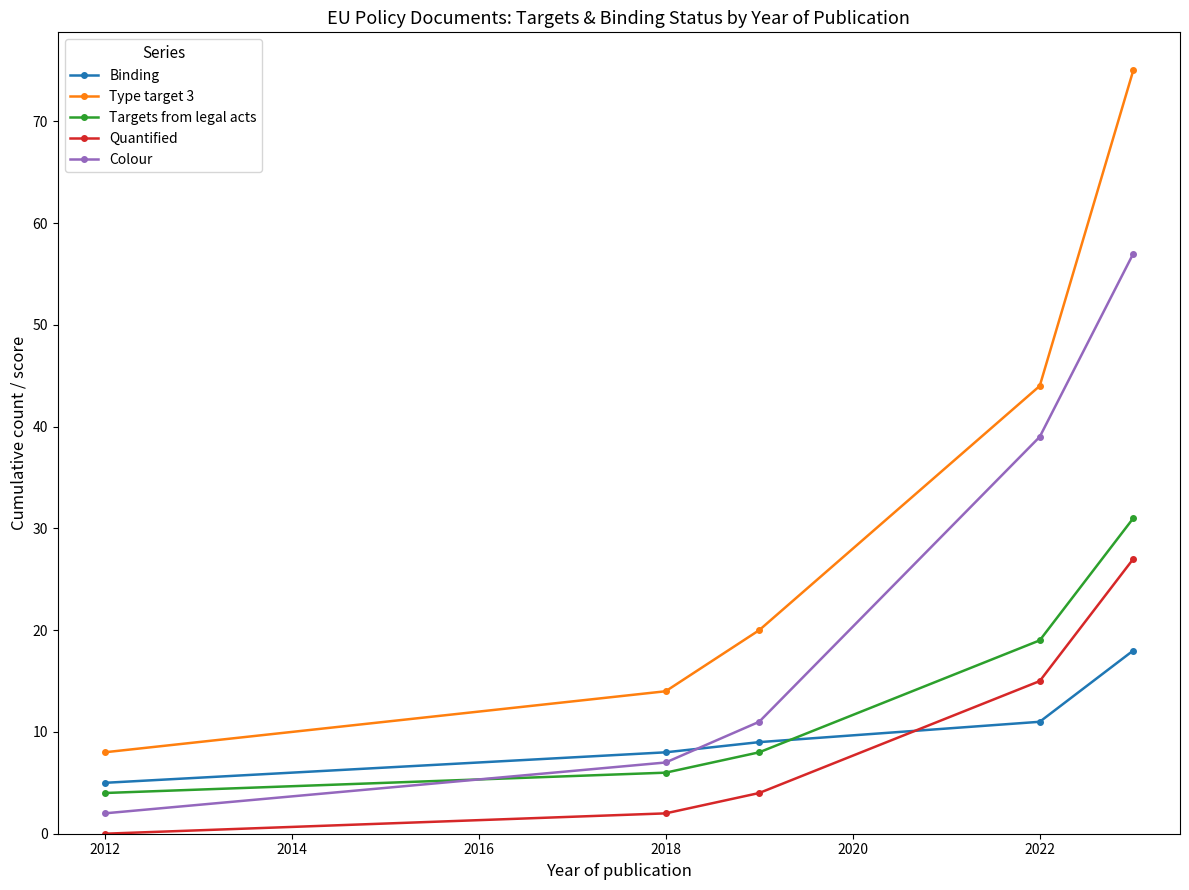

Which series has the largest total across all categories?

Type target 3